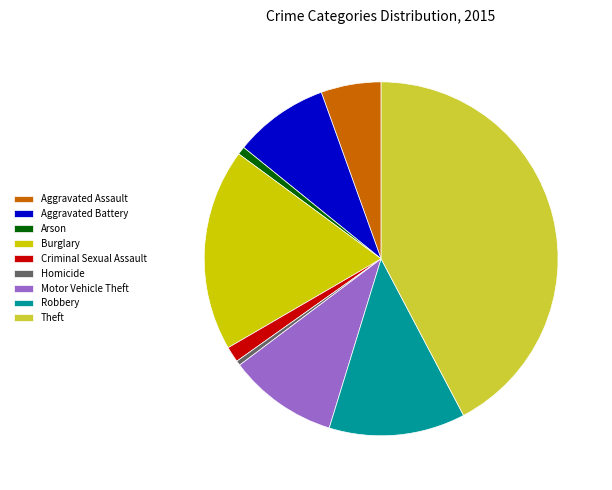

Approximately how many times larger is the value at Theft compared to Arson?

57.4